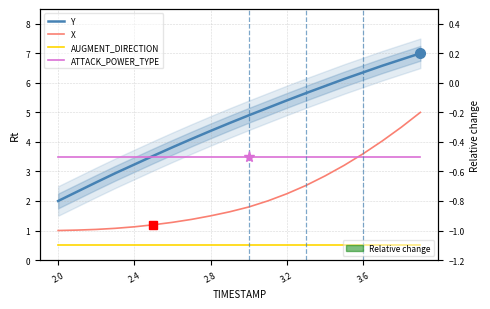

True or false: ATTACK_POWER_TYPE and AUGMENT_DIRECTION cross at least once.

False